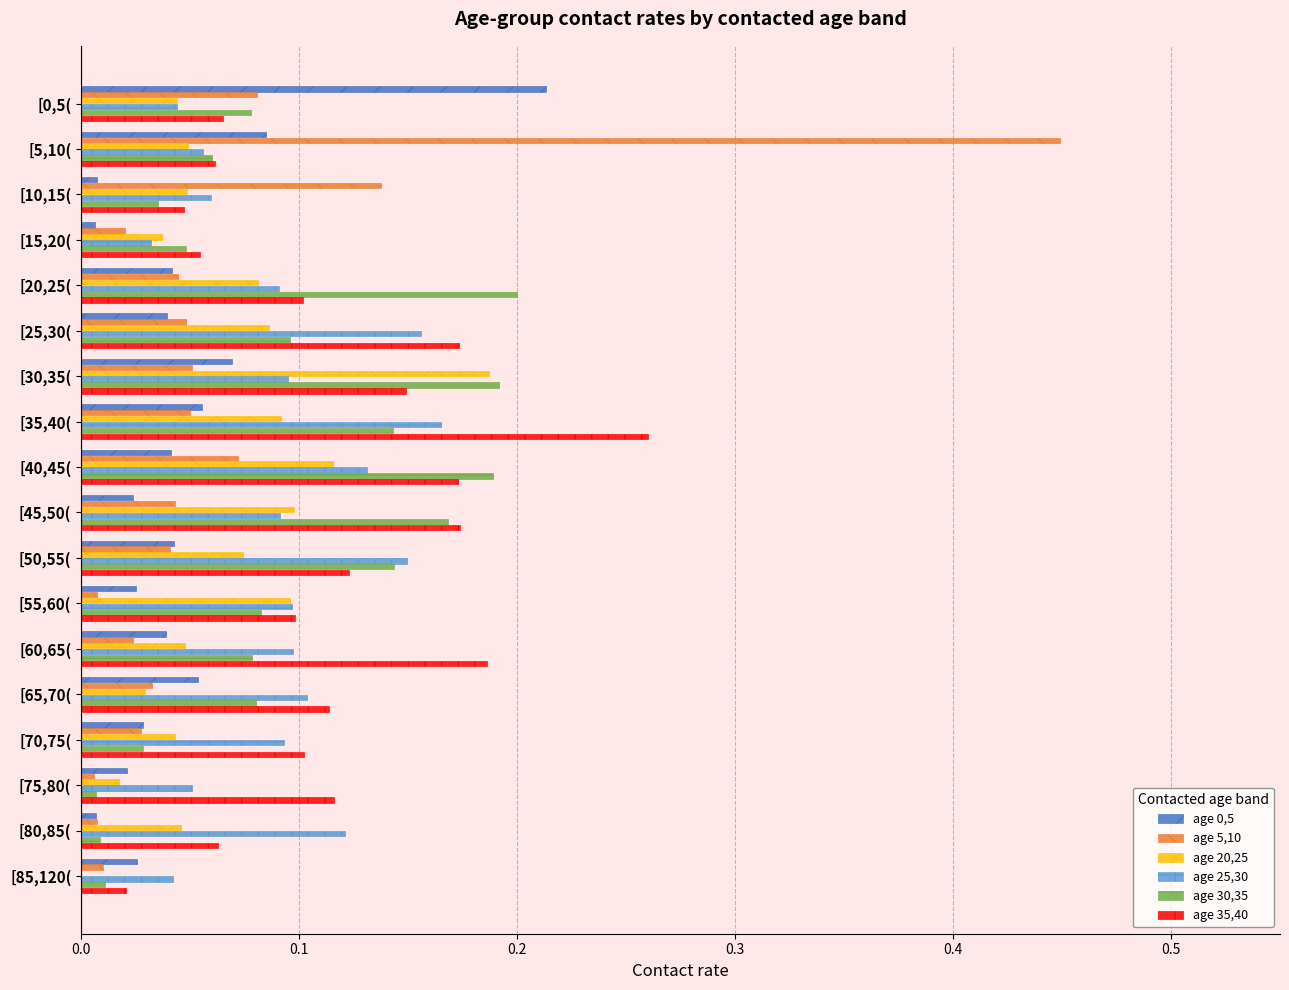

Is the value of age 20,25 at [0,5( greater than the value of age 30,35 at [85,120(?

Yes